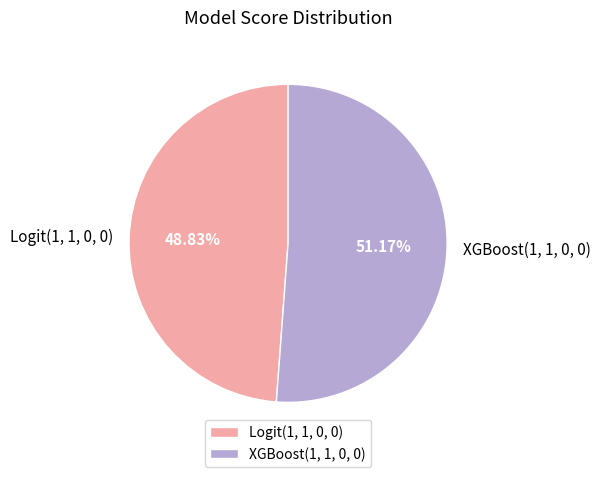

To the nearest percent, what percentage of the pie is XGBoost(1, 1, 0, 0)?

51%